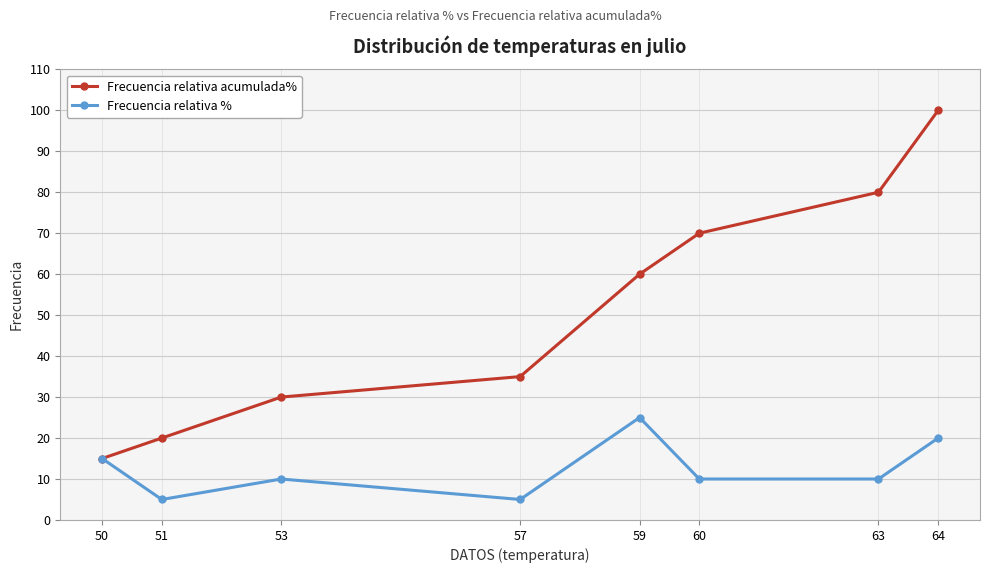

Which series changed the most between 51 and 57?

Frecuencia relativa acumulada%